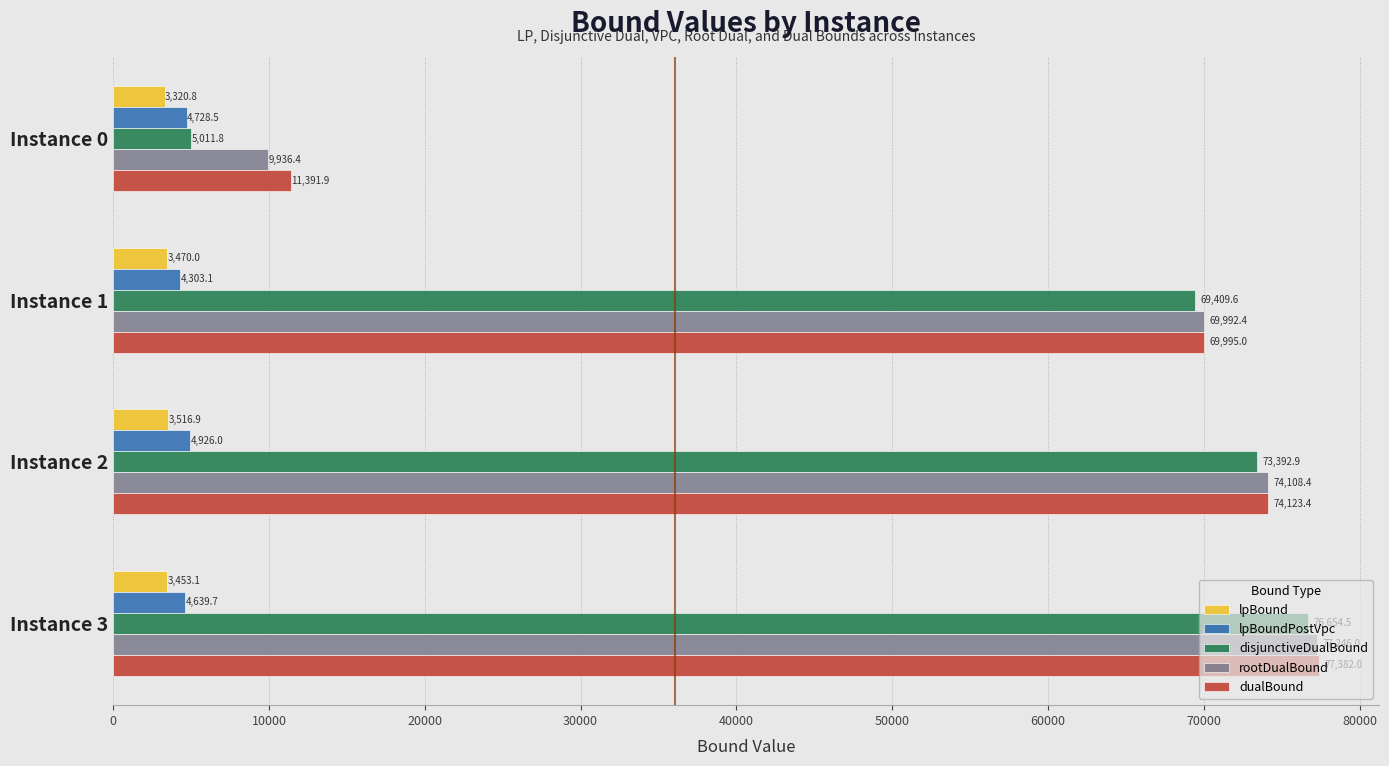

How many values in the lpBound series exceed 3469?

2